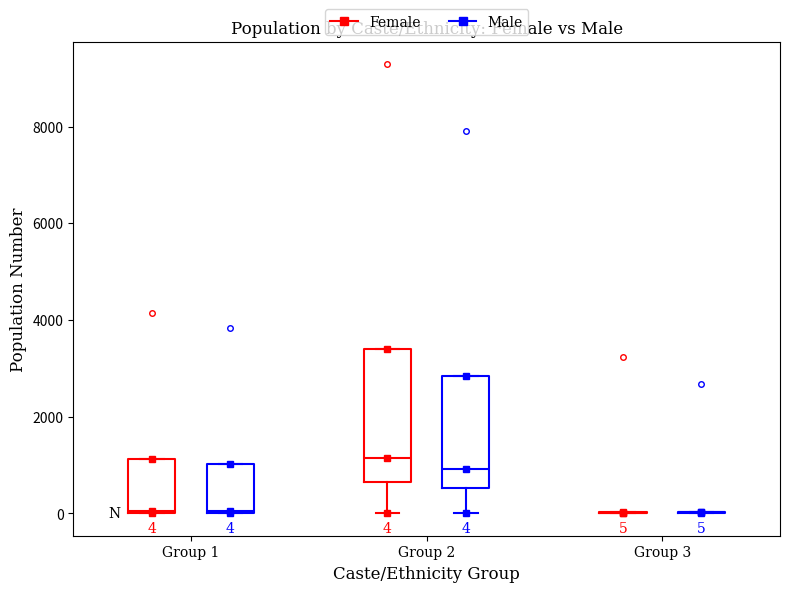

Comparing the boxes themselves (not the whiskers), which one is the tallest?

Group 2 (Female)